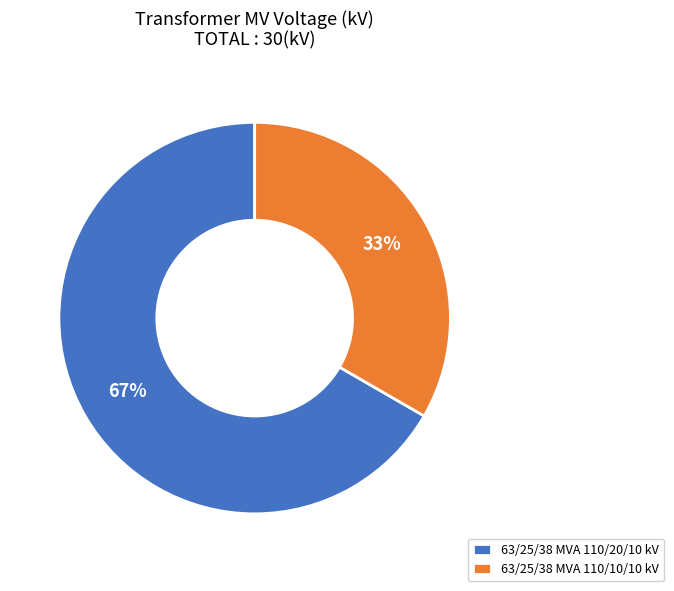

Which has a higher value, 63/25/38 MVA 110/20/10 kV or 63/25/38 MVA 110/10/10 kV?

63/25/38 MVA 110/20/10 kV